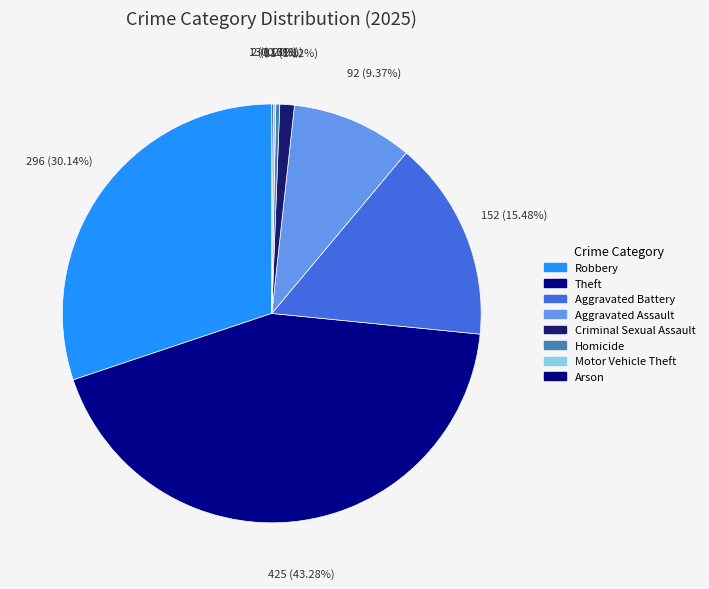

What percentage is the Aggravated Assault slice, to the nearest percent?

9%